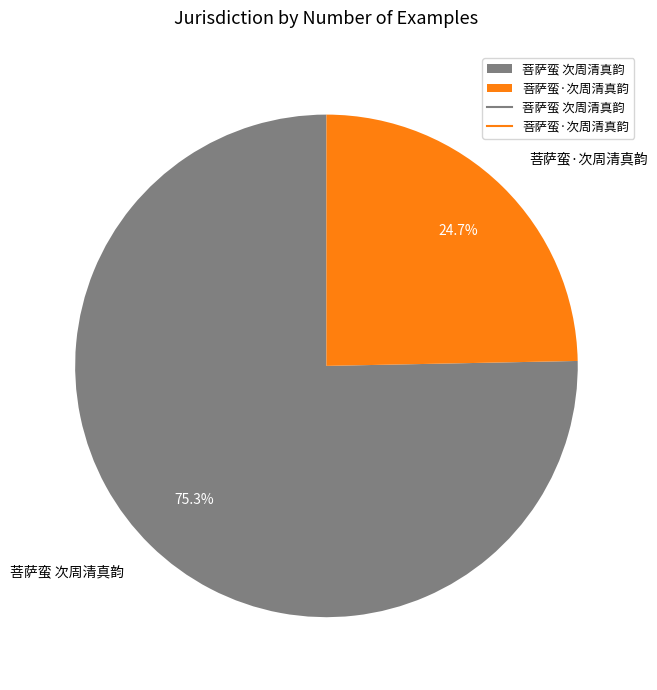

Is it true that 菩萨蛮·次周清真韵 is 25% of the pie?

True